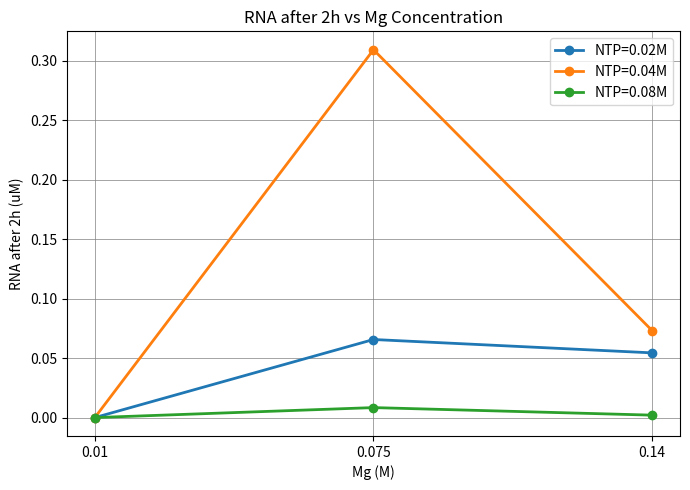

What are all the series names shown in the legend?

NTP=0.02M, NTP=0.04M, NTP=0.08M